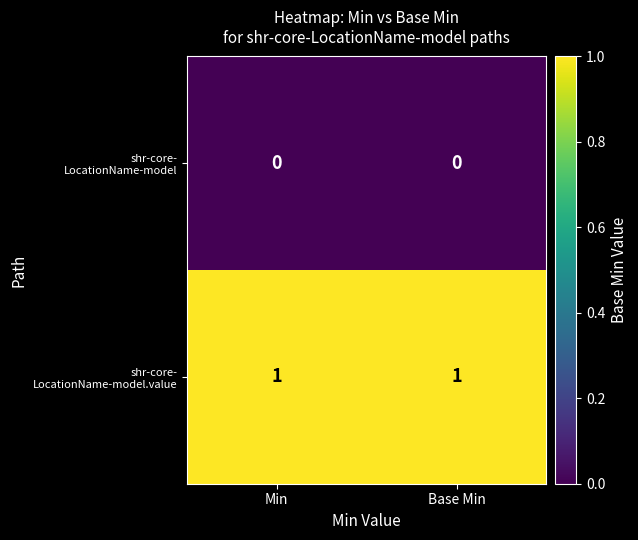

How many distinct data groups are displayed?

2